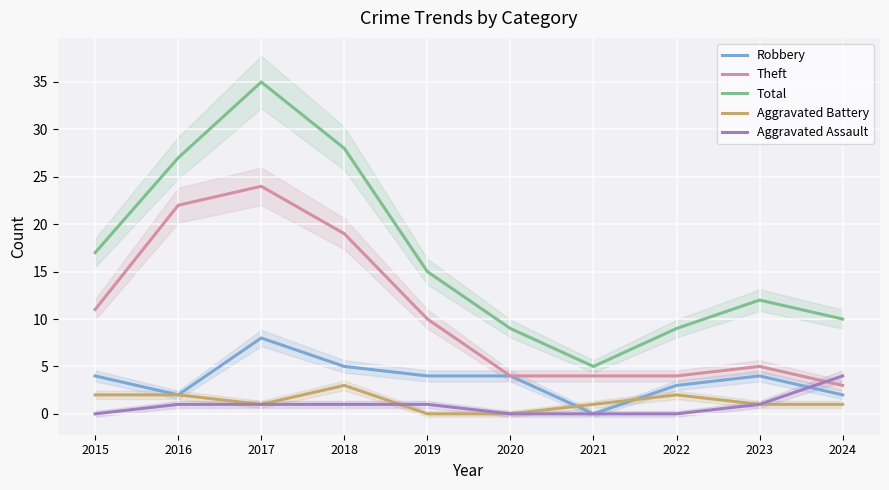

Where is Total nearest to the value 20?

2015